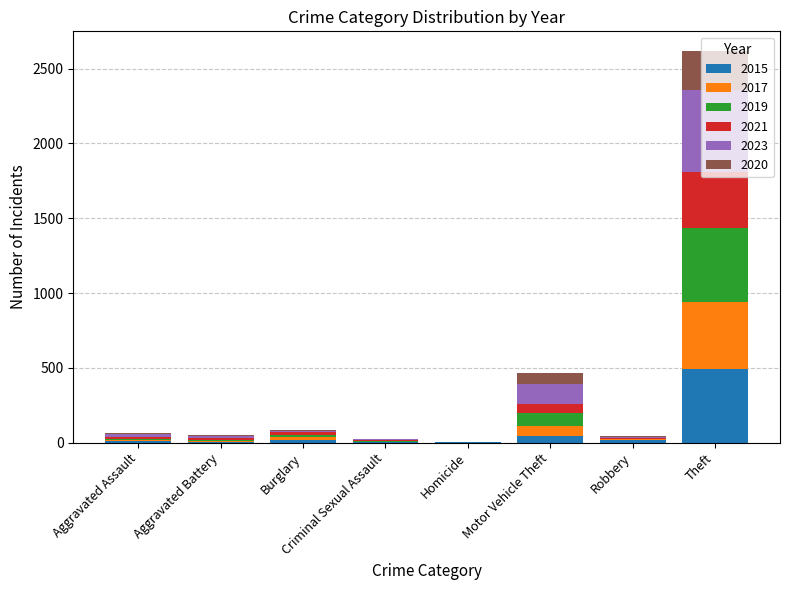

Which category has the highest value in the 2015 series?

Theft